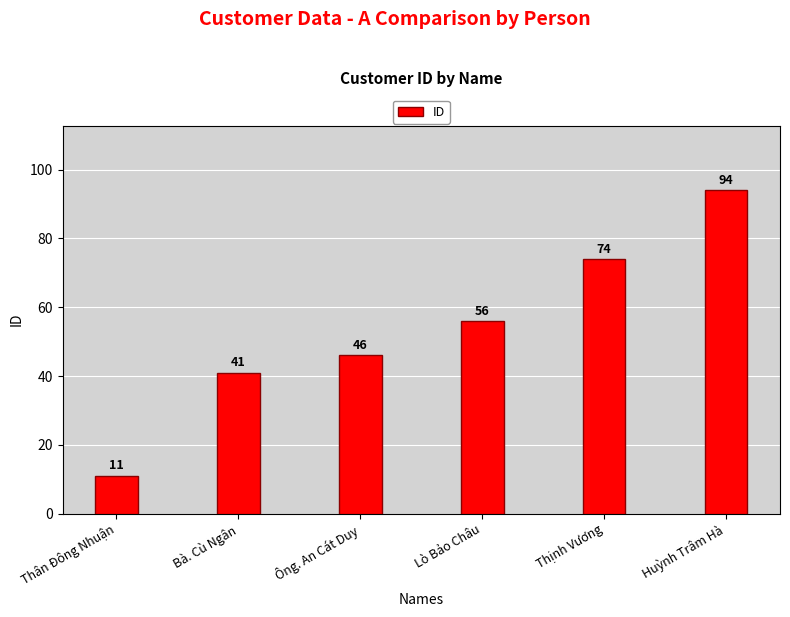

Reading left to right, list all the values displayed in this chart.

11	41	46	56	74	94